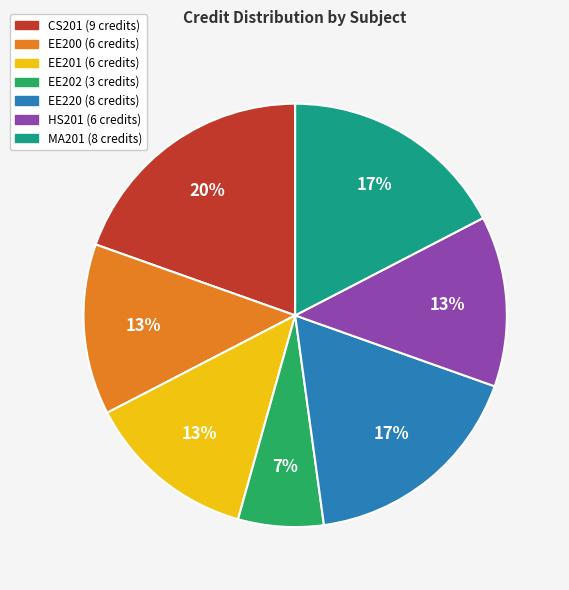

Which slice is the largest?

CS201